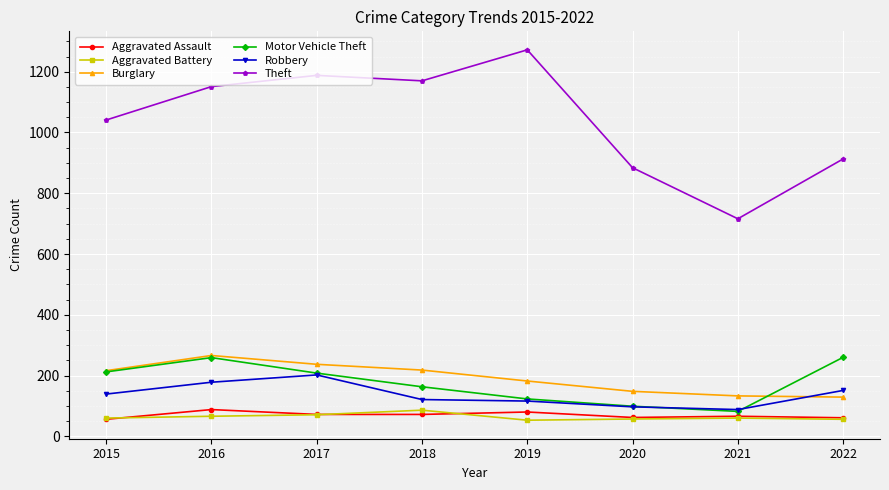

How many lines are shown in the chart?

6